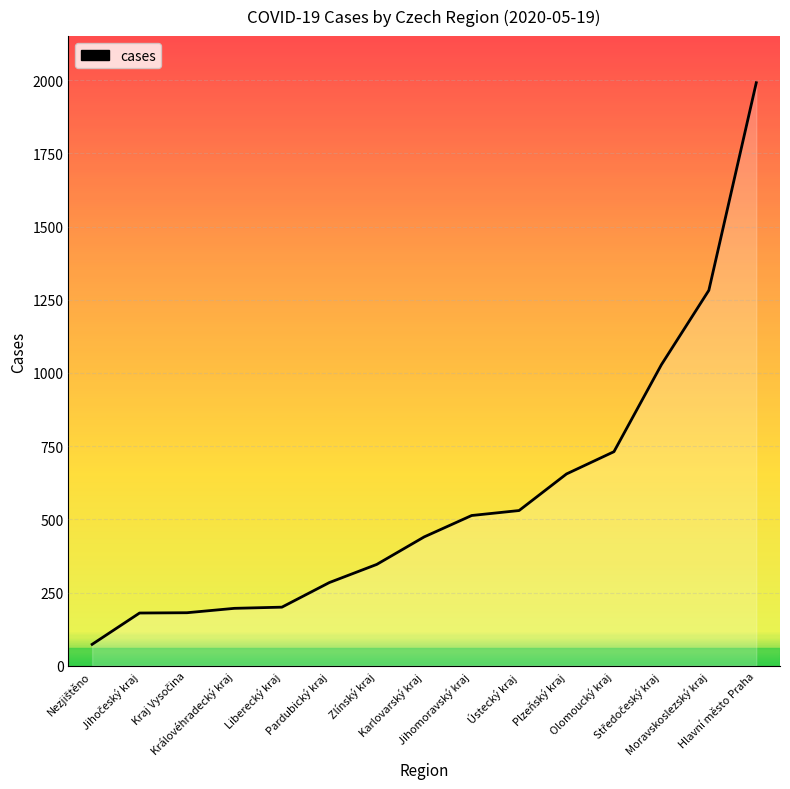

The chart shows a value of 1991 at Hlavní město Praha. True or false?

True